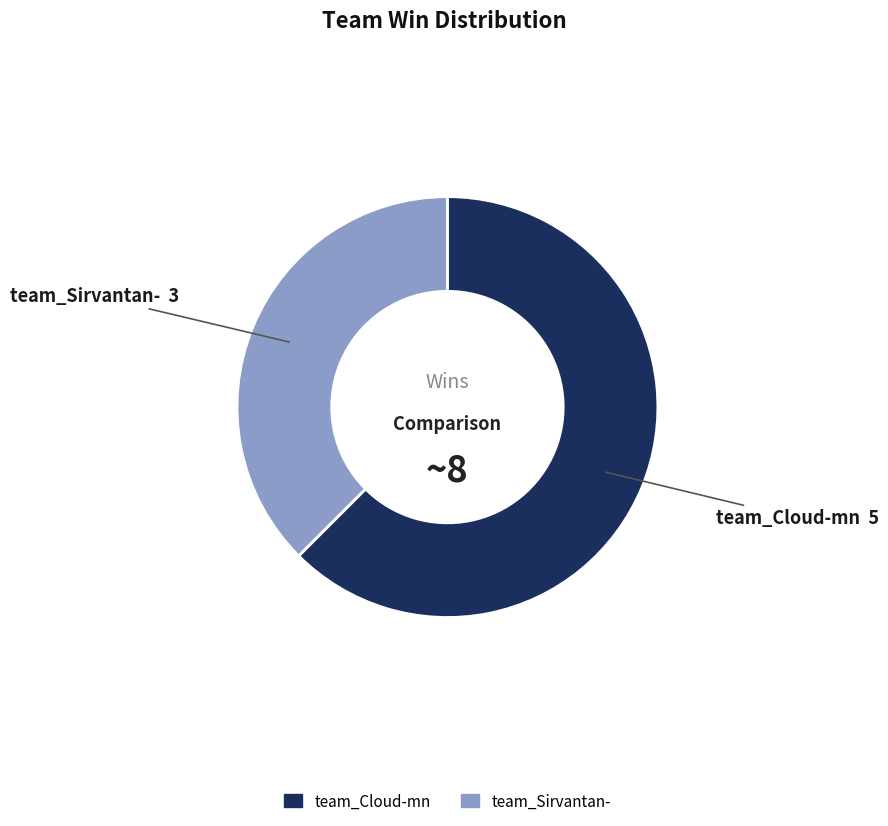

True or false: team_Cloud-mn accounts for 62% of the total.

True